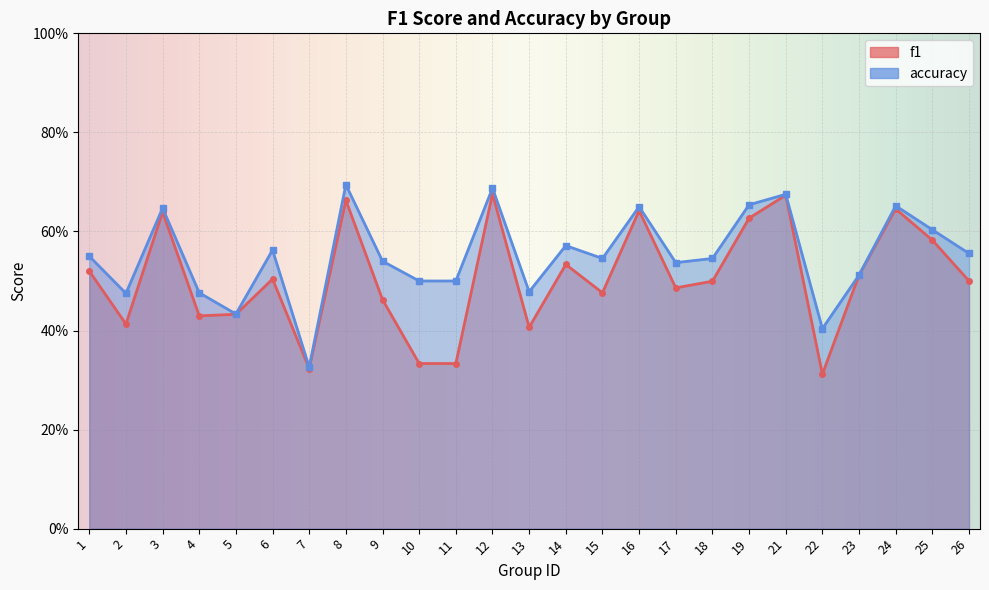

Reading right to left, extract all data points from this chart.

f1: 0.5	0.6	0.6	0.5	0.3	0.7	0.6	0.5	0.5	0.6	0.5	0.5	0.4	0.7	0.3	0.3	0.5	0.7	0.3	0.5	0.4	0.4	0.6	0.4	0.5
accuracy: 0.6	0.6	0.7	0.5	0.4	0.7	0.7	0.5	0.5	0.7	0.5	0.6	0.5	0.7	0.5	0.5	0.5	0.7	0.3	0.6	0.4	0.5	0.6	0.5	0.6